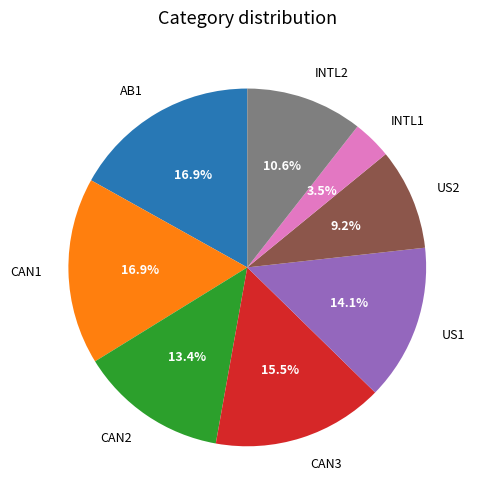

Which category has the smallest portion of the pie?

INTL1